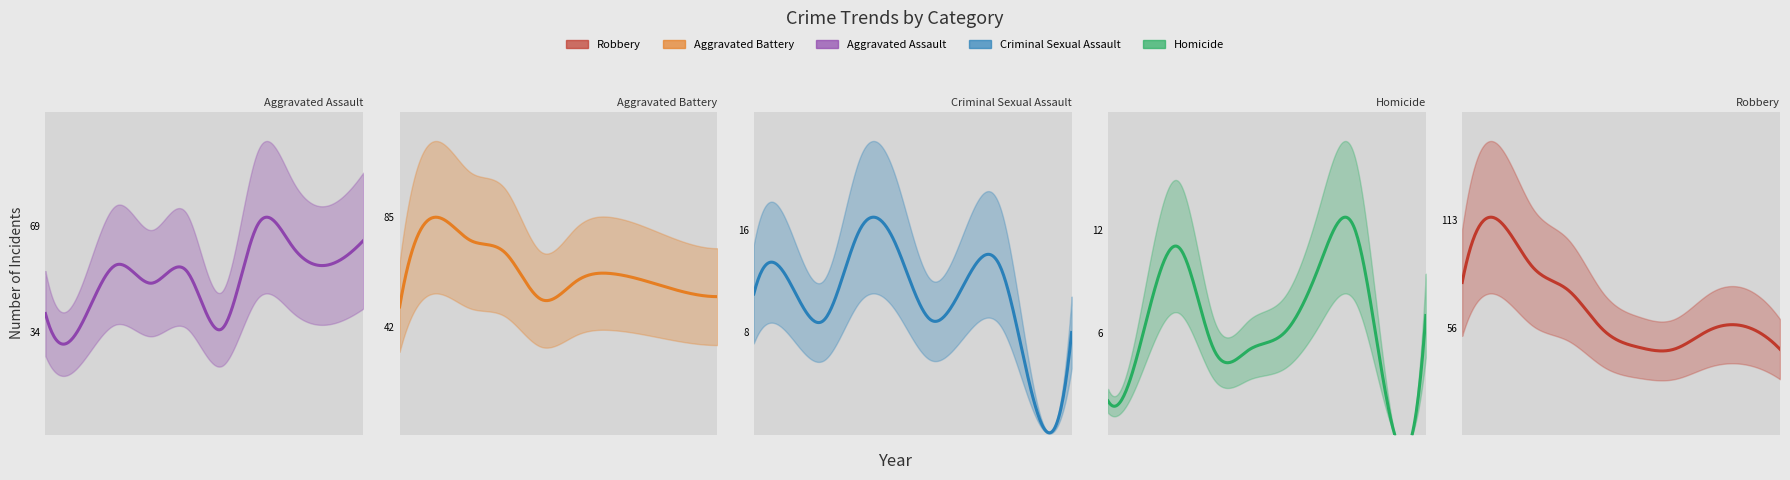

What is the maximum value shown in the chart?

113